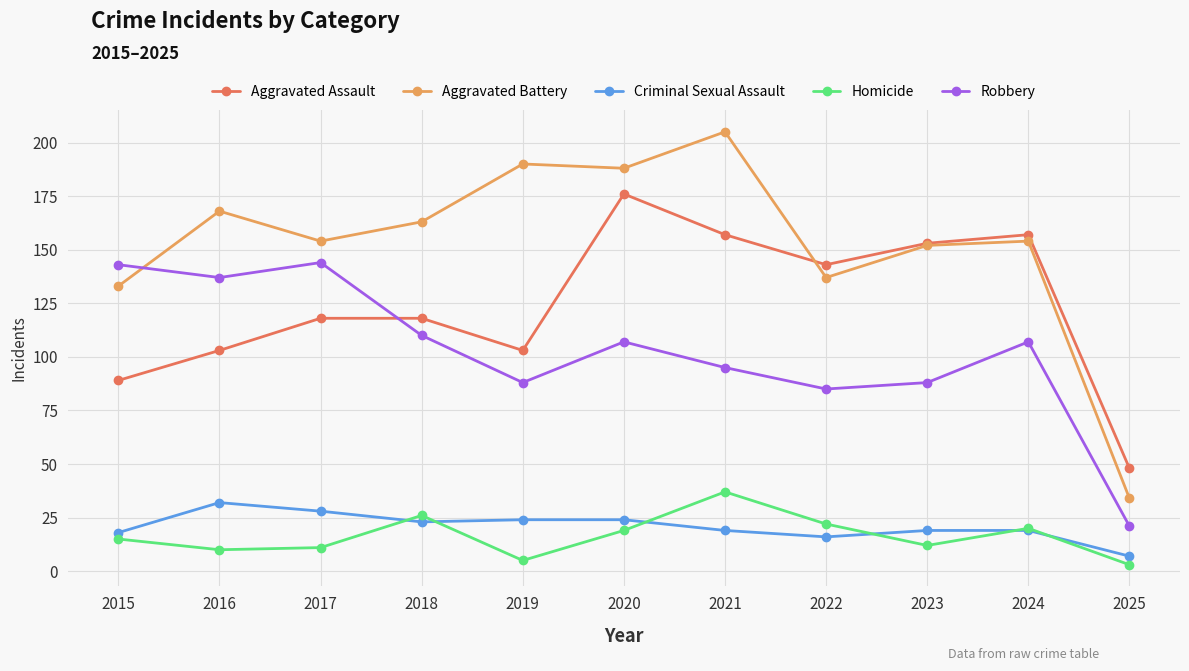

Which series has the largest range (max minus min)?

Aggravated Battery